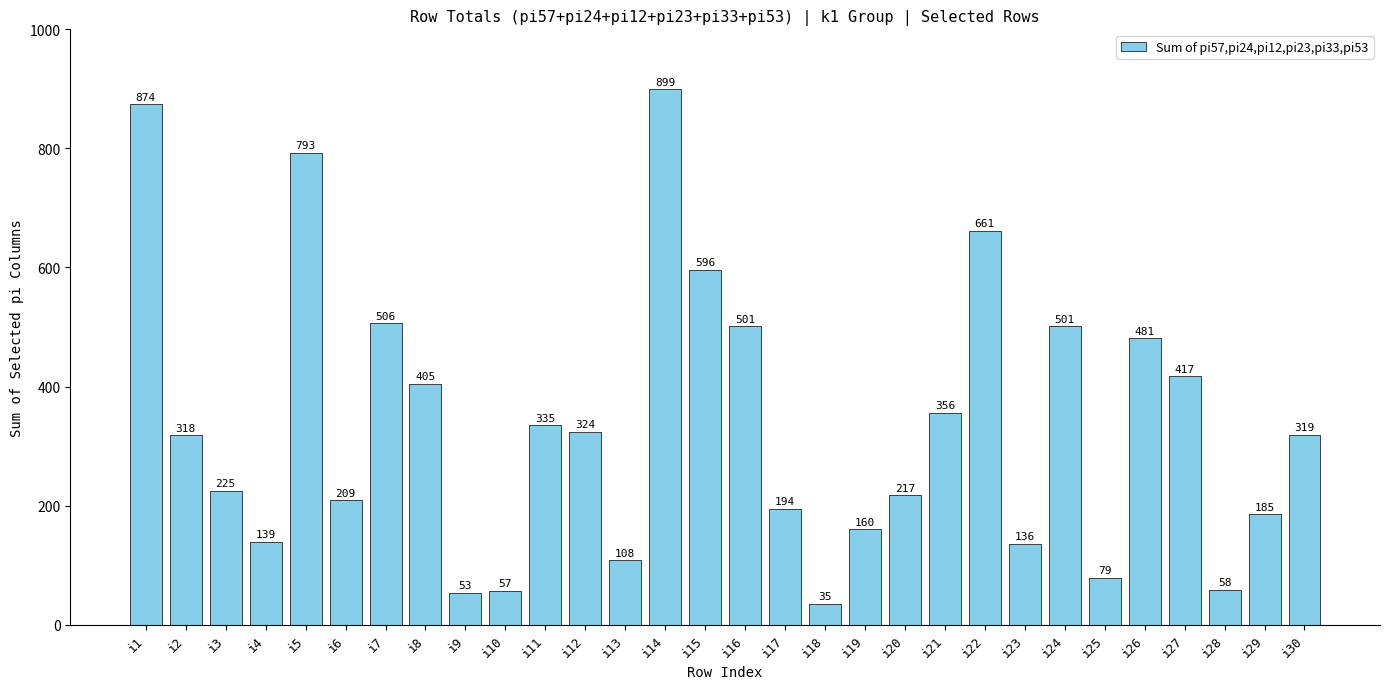

Reading left to right, list all the values displayed in this chart.

874	318	225	139	793	209	506	405	53	57	335	324	108	899	596	501	194	35	160	217	356	661	136	501	79	481	417	58	185	319